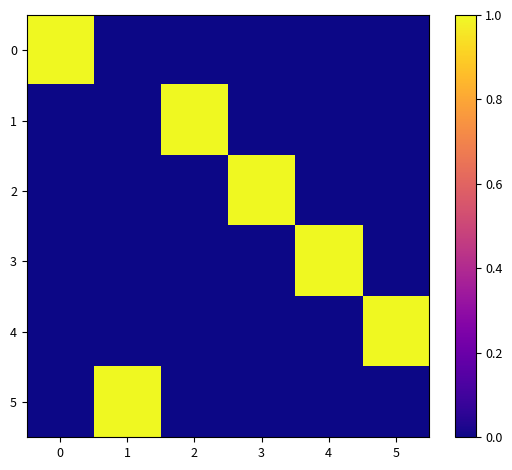

Which series changed the most between 1 and 5?

4